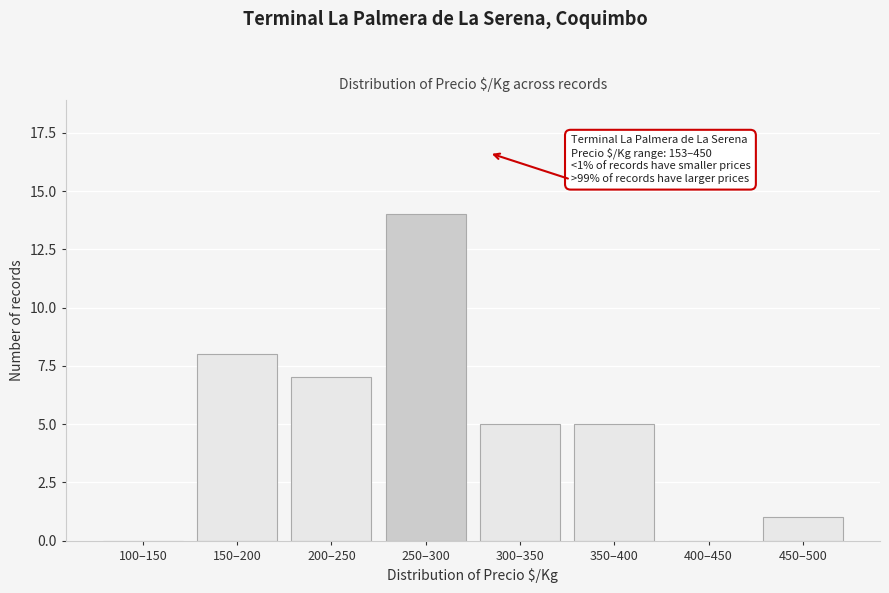

Reading left to right, extract all data points from this chart.

100–150=0	150–200=8	200–250=7	250–300=14	300–350=5	350–400=5	400–450=0	450–500=1